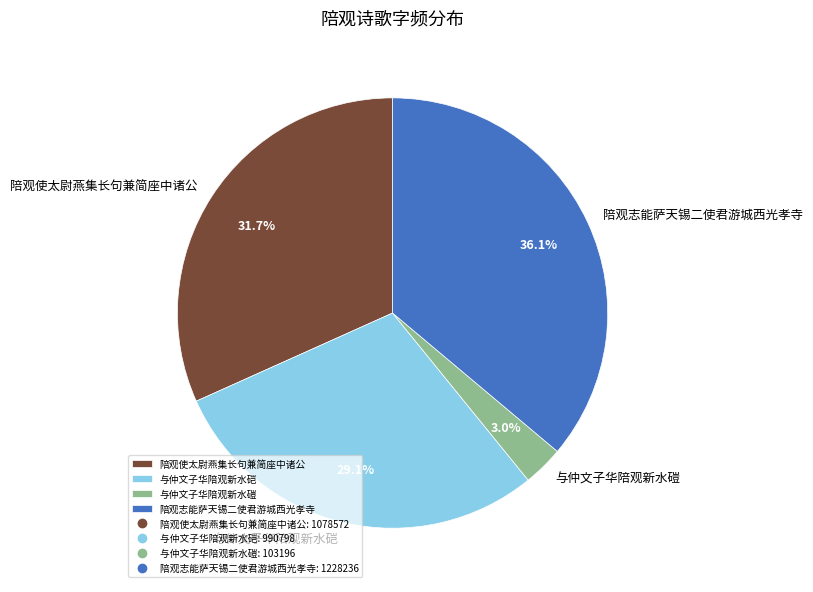

To the nearest percent, what is the combined percentage of 陪观使太尉燕集长句兼简座中诸公 and 与仲文子华陪观新水硙?

61%